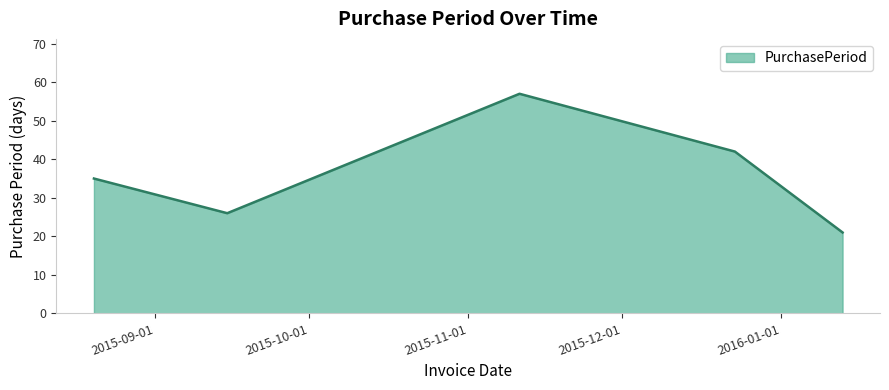

What is the minimum value shown in the chart?

21